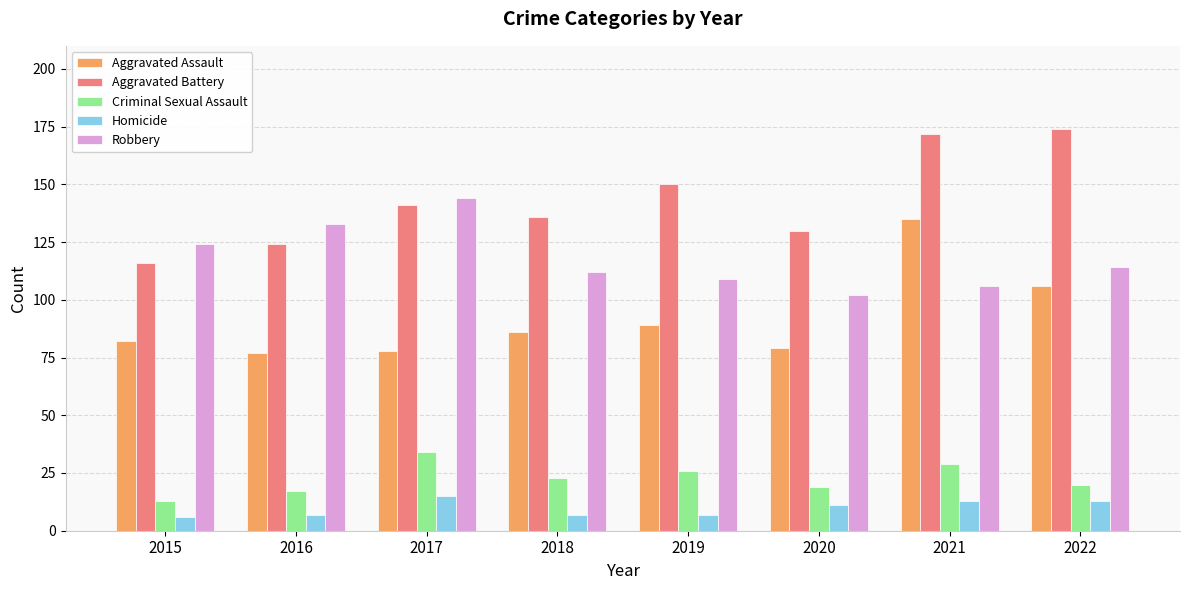

Count the number of categories in the chart.

8